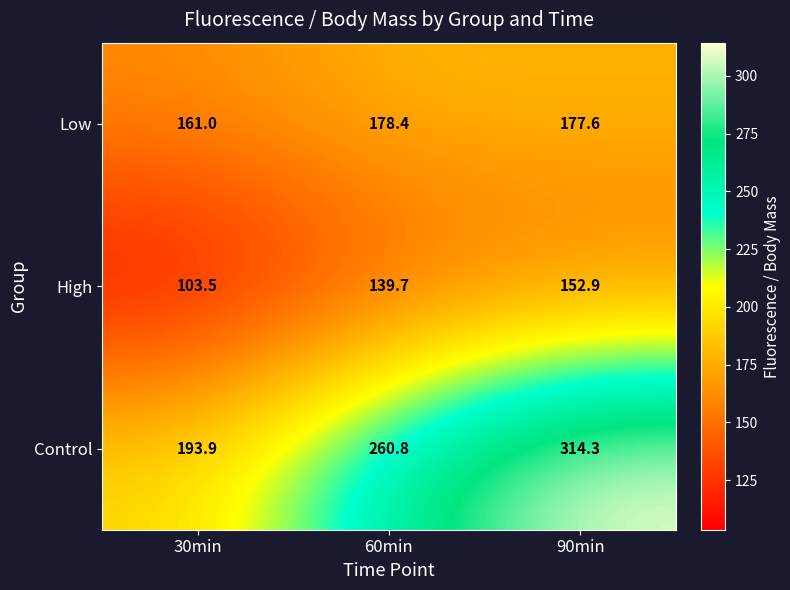

At 60min, list the series in order from smallest to largest.

High, Low, Control